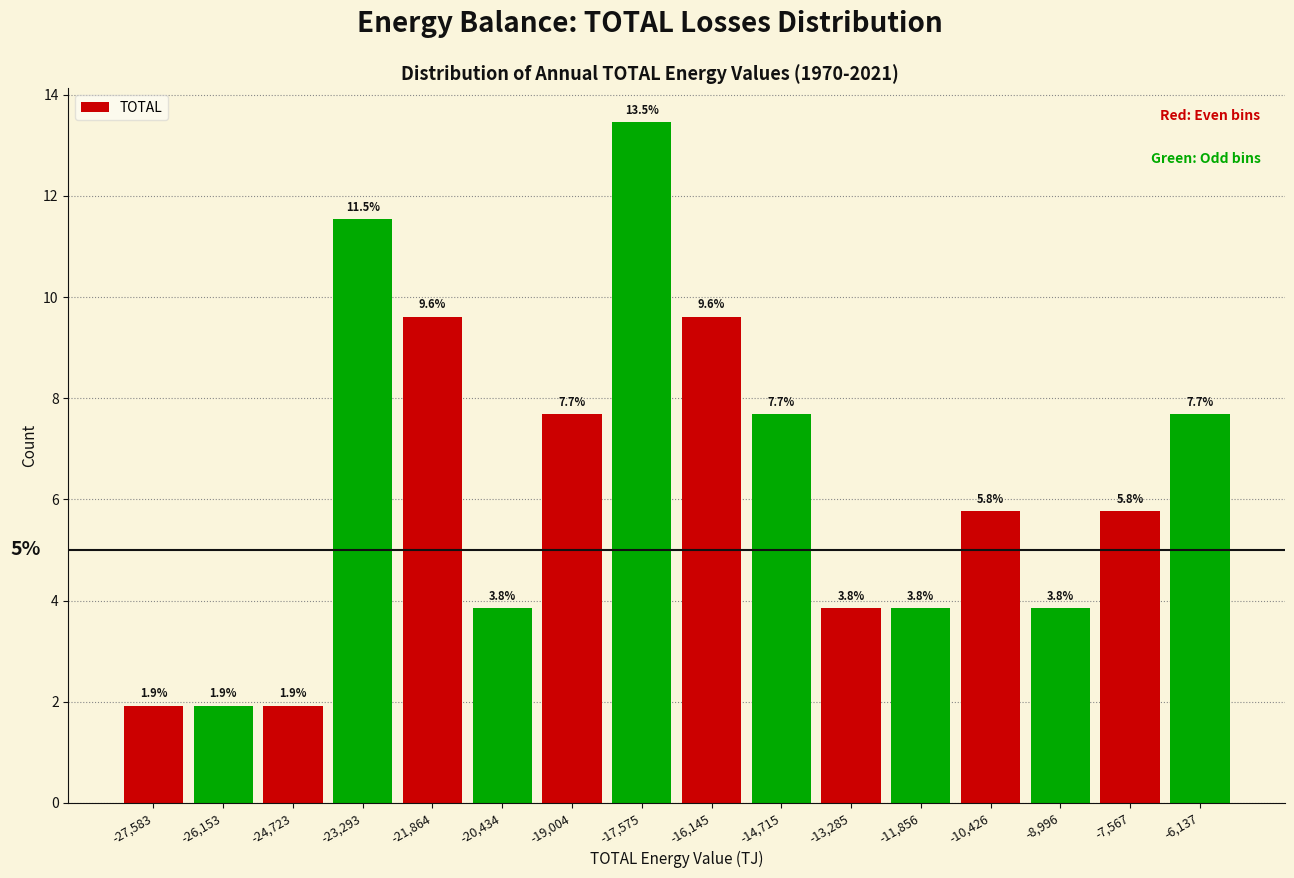

Reading left to right, transcribe this chart: for each bar, give the range it covers on the x-axis and its height. The bar edges are not printed on the chart, so give them approximately, as read against the axis.

-28200 to -26800: 1.9
-26800 to -25400: 1.9
-25400 to -24000: 1.9
-24000 to -22600: 11.5
-22600 to -21200: 9.6
-21200 to -19800: 3.8
-19800 to -18200: 7.7
-18200 to -16800: 13.5
-16800 to -15400: 9.6
-15400 to -14000: 7.7
-14000 to -12600: 3.8
-12600 to -11200: 3.8
-11200 to -9800: 5.8
-9800 to -8200: 3.8
-8200 to -6800: 5.8
-6800 to -5400: 7.7